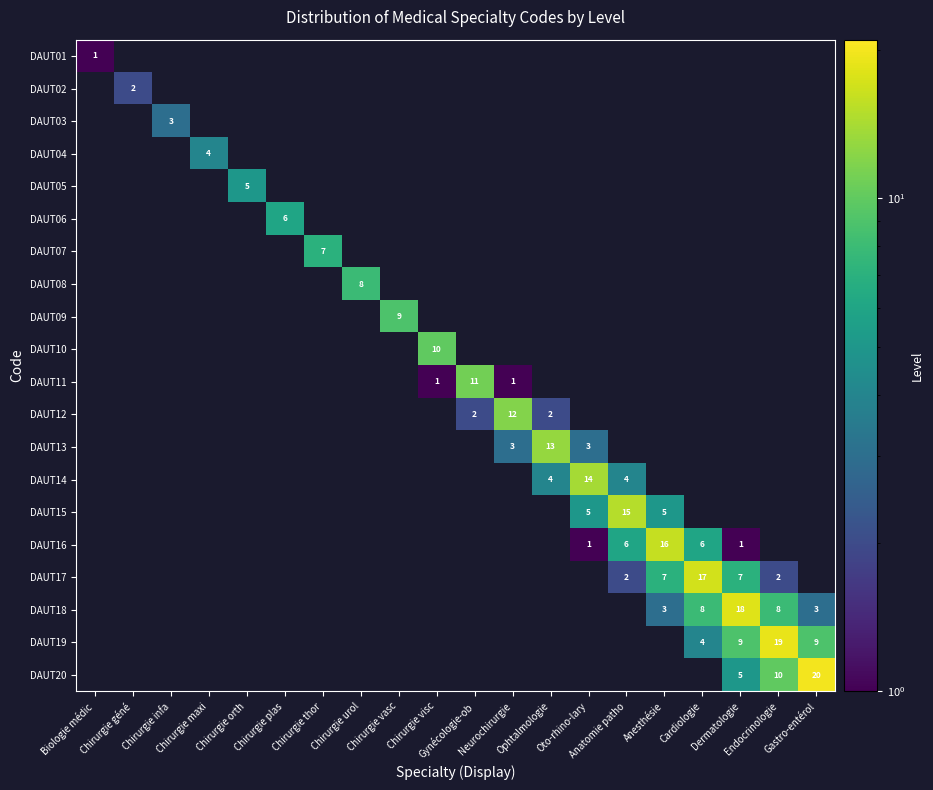

Rank the series by their average value, from lowest to highest.

DAUT01, DAUT02, DAUT03, DAUT04, DAUT05, DAUT06, DAUT07, DAUT08, DAUT09, DAUT10, DAUT11, DAUT12, DAUT13, DAUT14, DAUT15, DAUT16, DAUT17, DAUT18, DAUT19, DAUT20